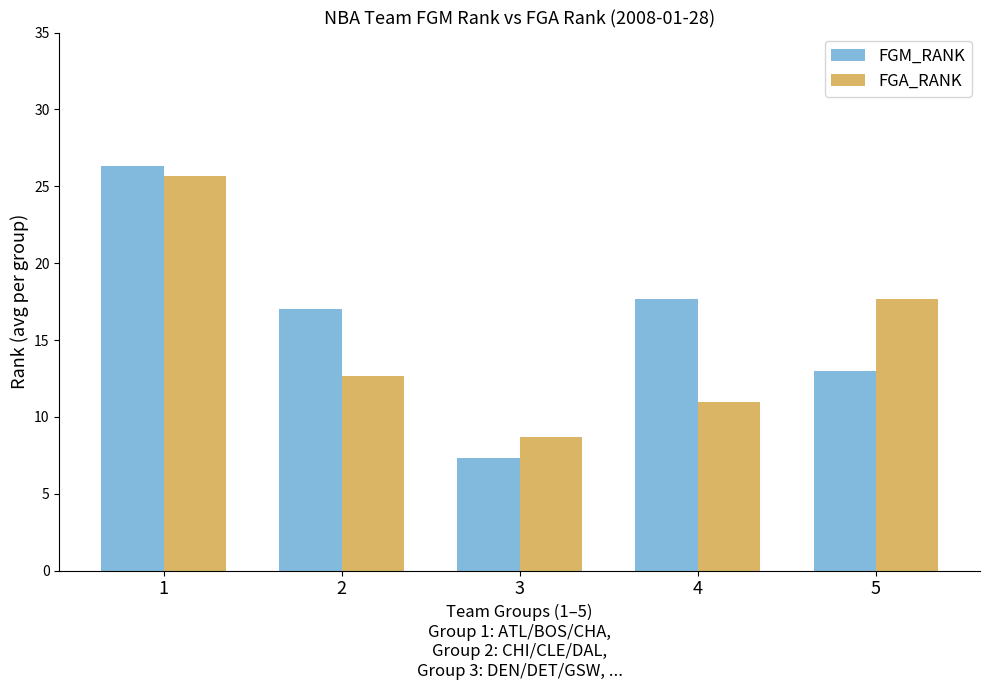

Is the value of FGA_RANK at 3 greater than the value of FGM_RANK at 5?

No